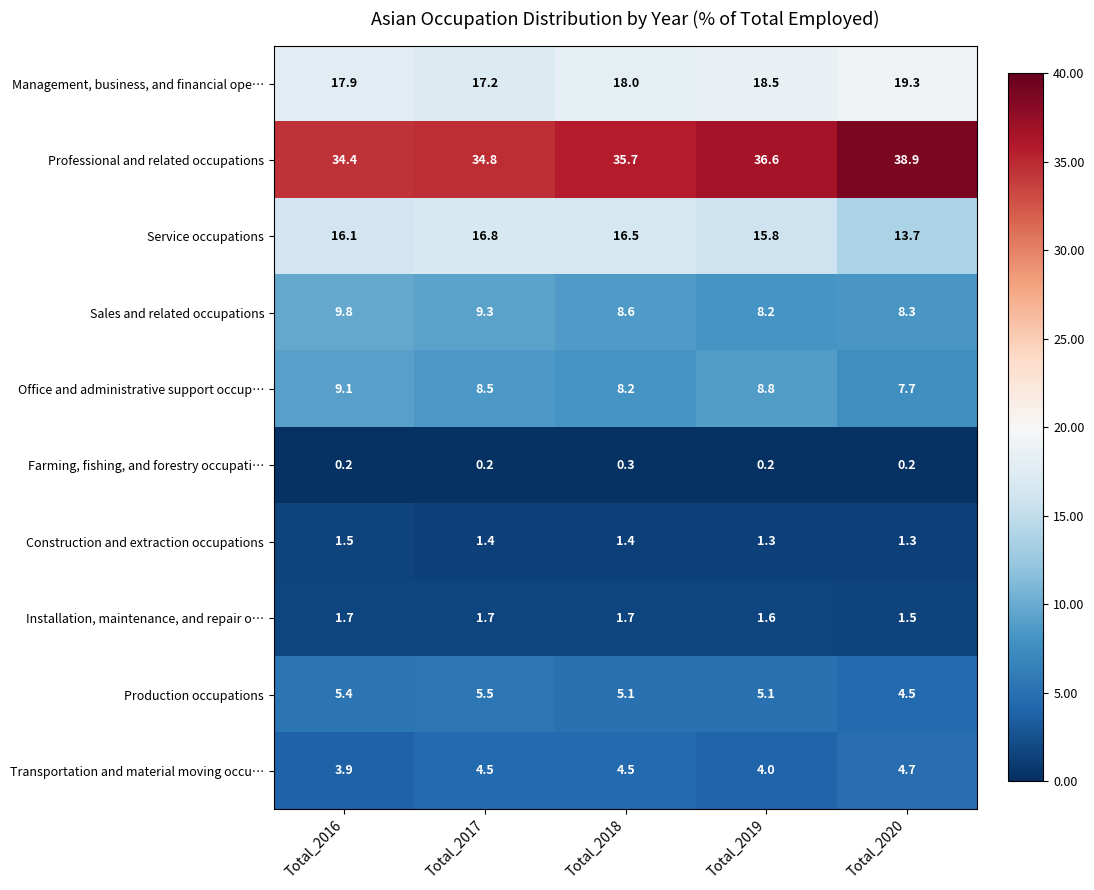

At how many categories does at least one series exceed 20?

5